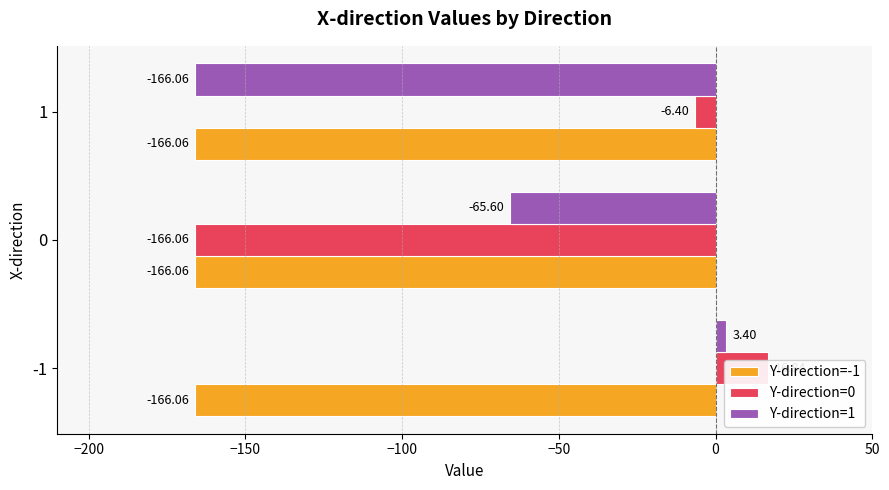

Does the chart contain stacked bars?

No